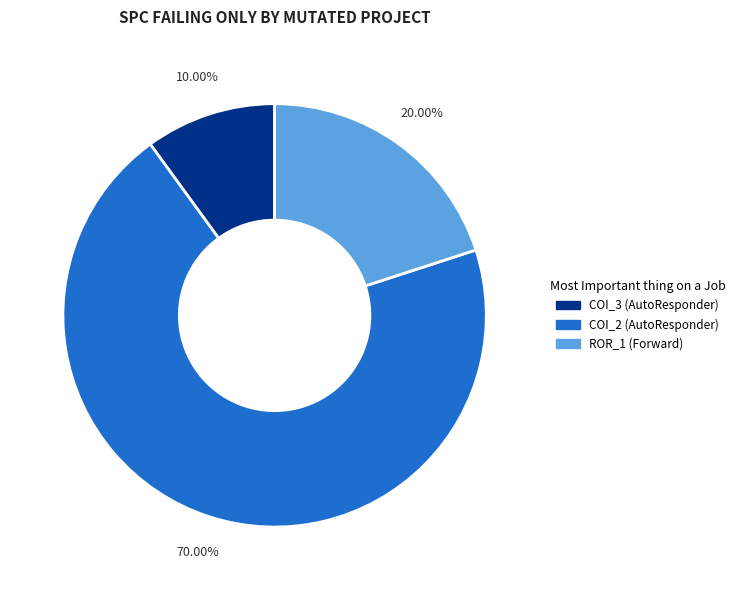

Is there any slice that represents more than half of the pie?

Yes